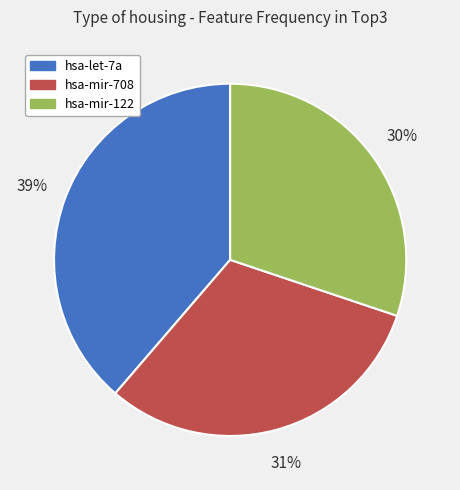

To the nearest percent, what percentage of the pie is hsa-mir-708?

31%